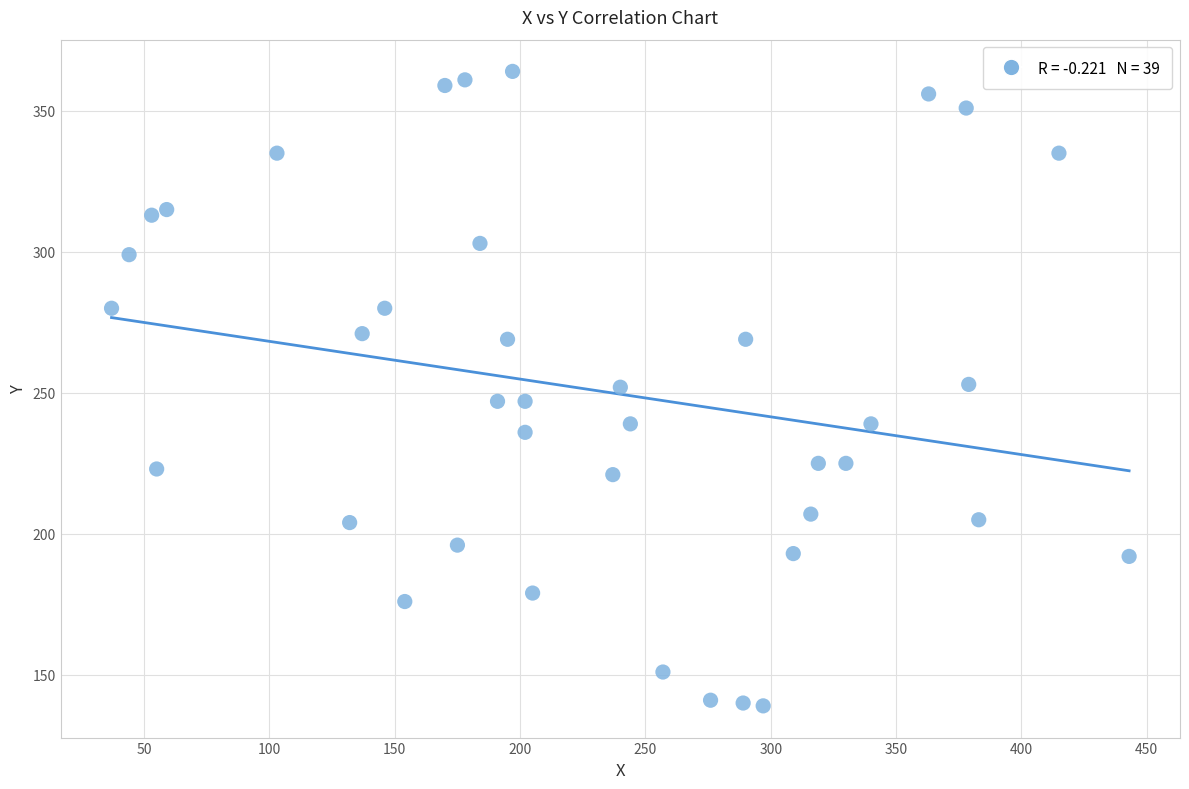

What is the range of Y values (max minus min)?

225